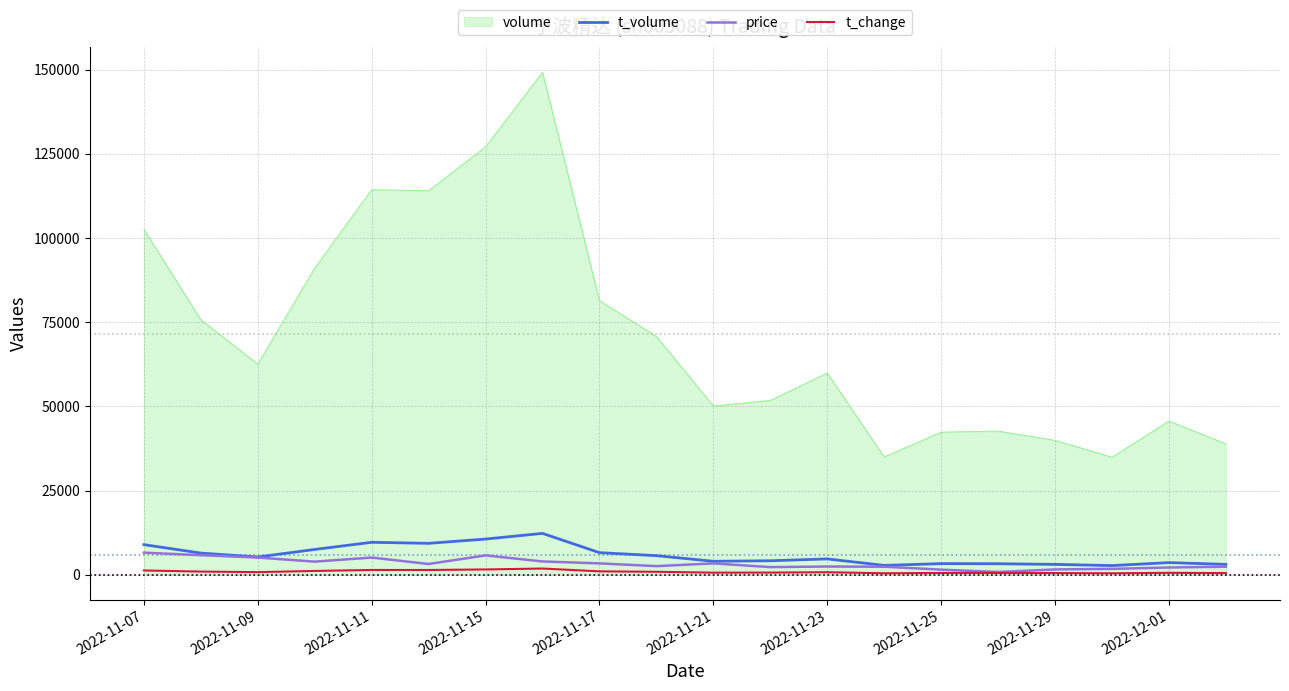

Which series has the largest total across all categories?

volume